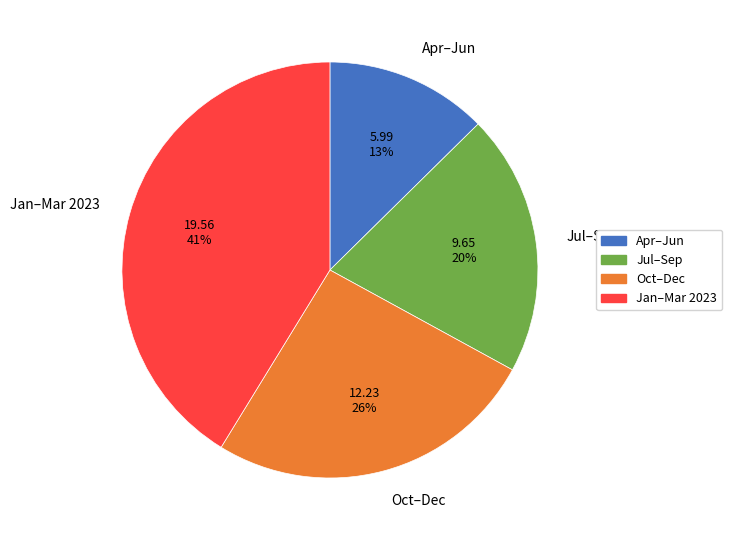

Which category has the smallest portion of the pie?

Apr–Jun